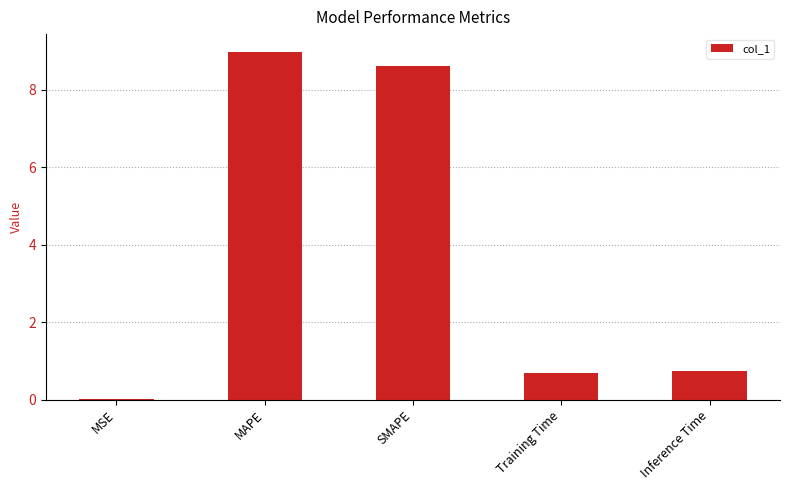

Is it true that the value at SMAPE is 8.6?

True